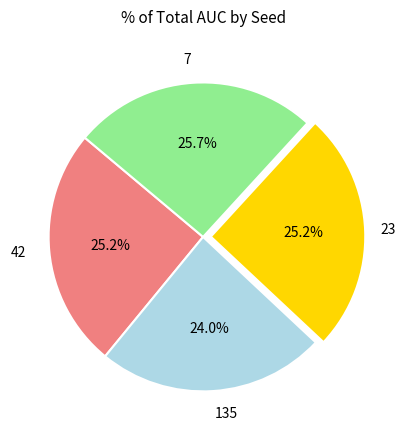

Is there any slice that represents more than half of the pie?

No